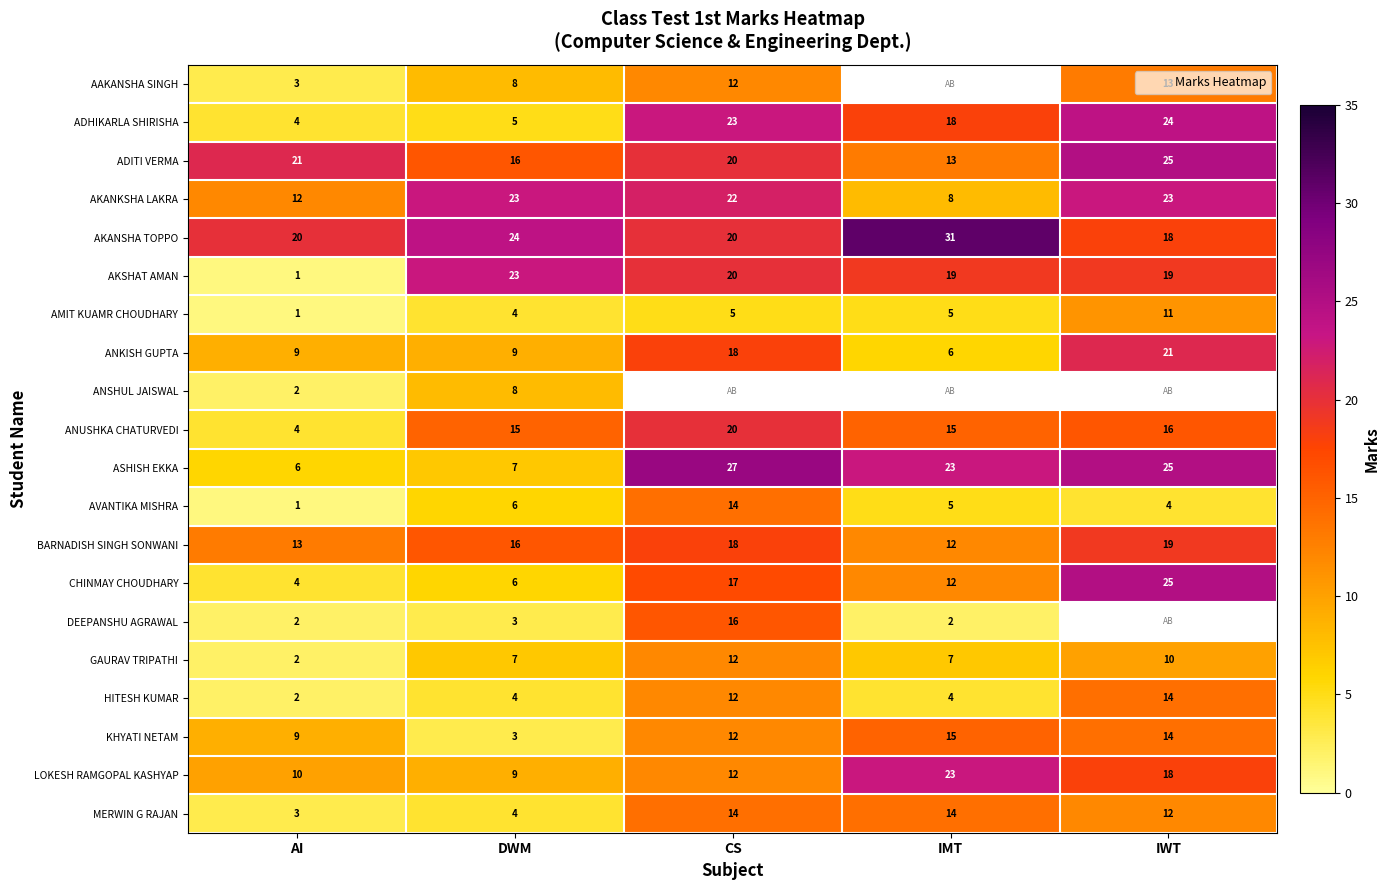

The value of DEEPANSHU AGRAWAL at CS is 16.0. True or false?

True